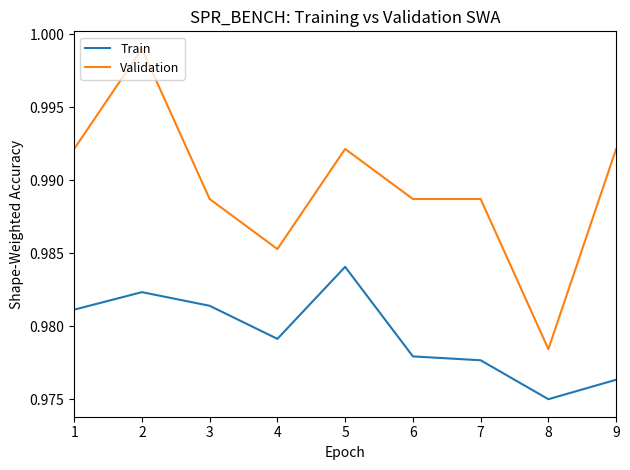

True or false: Train and Validation cross at least once.

False